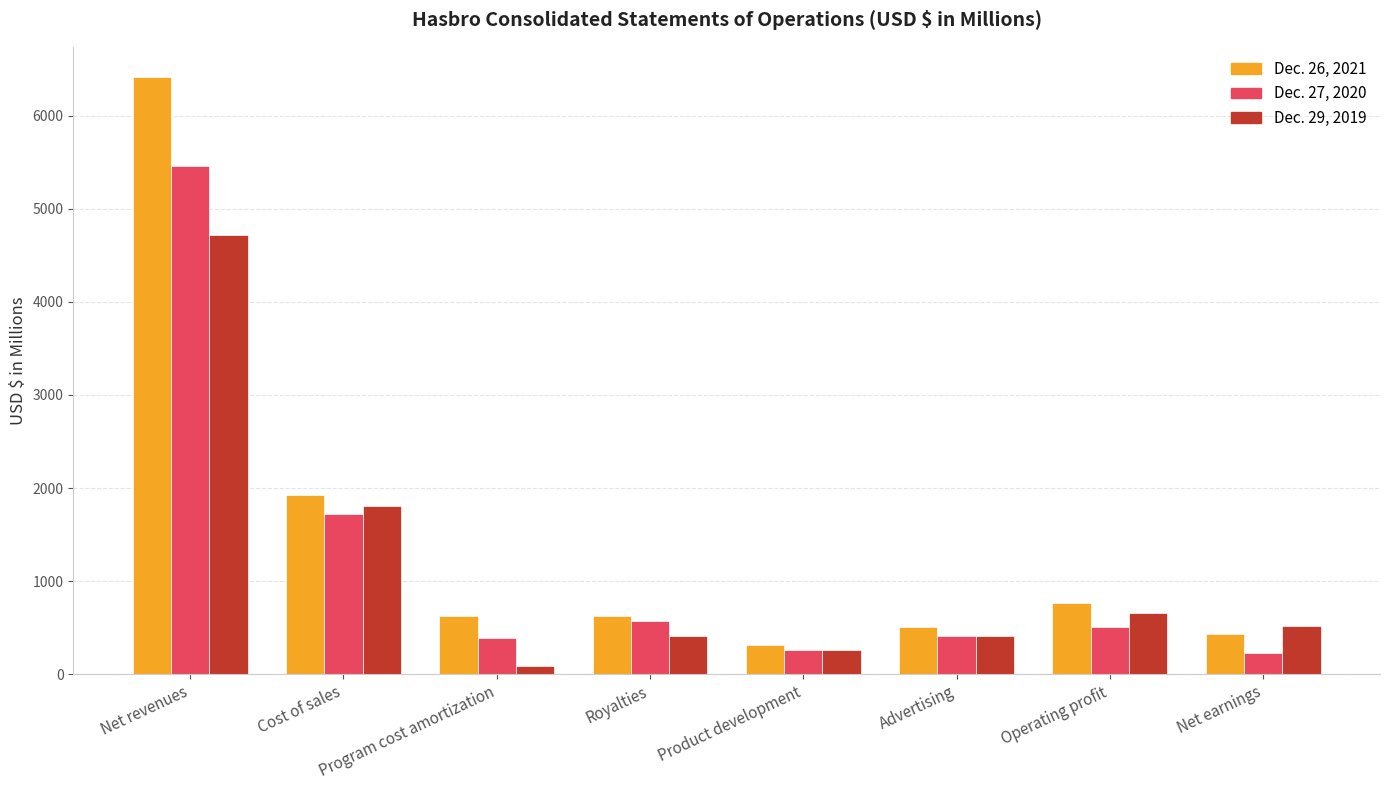

What is the label of the 2nd bar from the right?

Operating profit